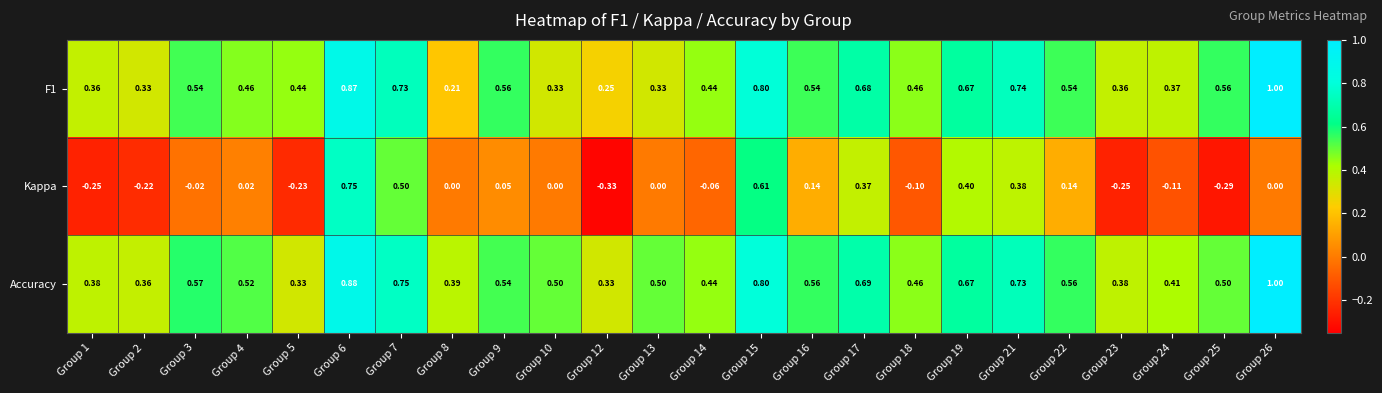

Which series has the largest total across all categories?

Accuracy